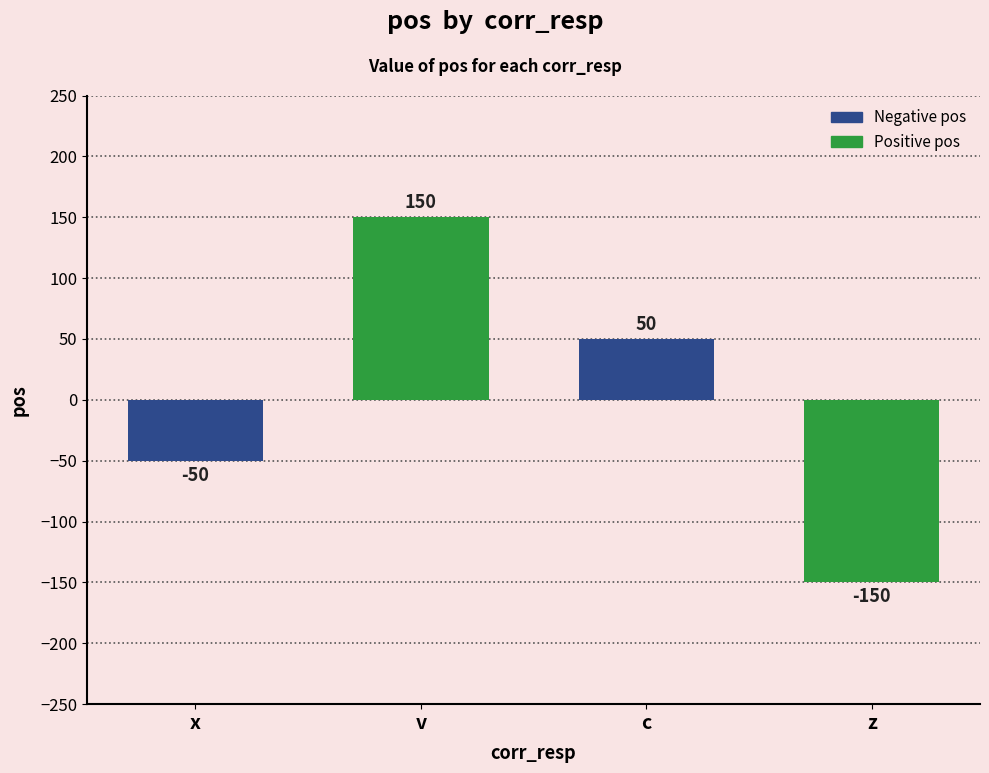

What is the sum of the values at z and x?

-200